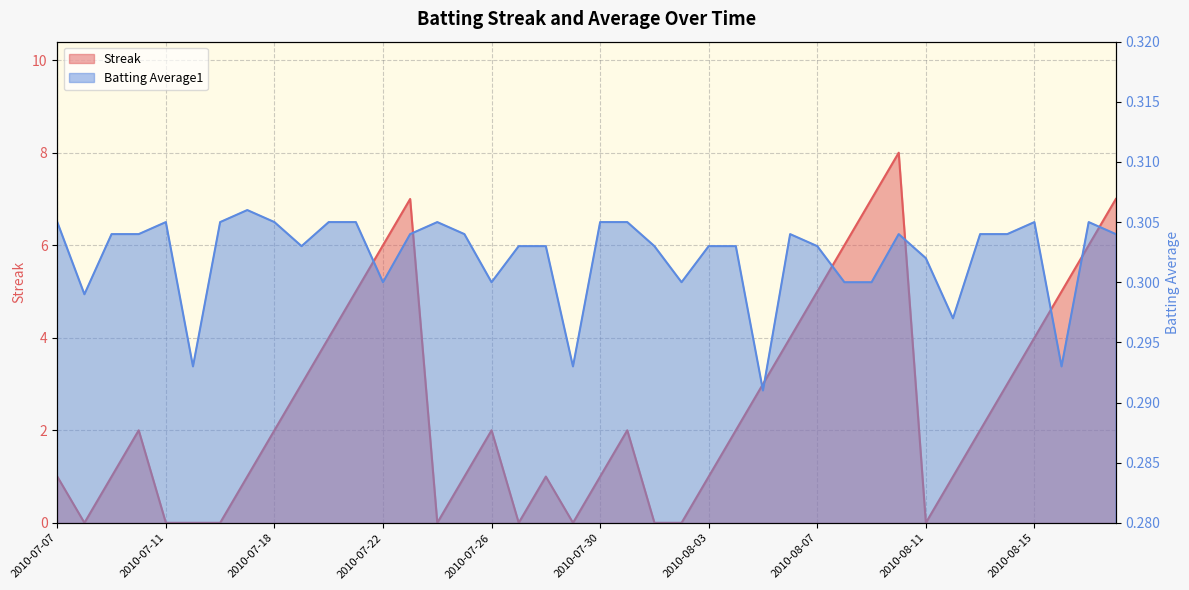

What is the average value of the Batting Average1 series?

0.3